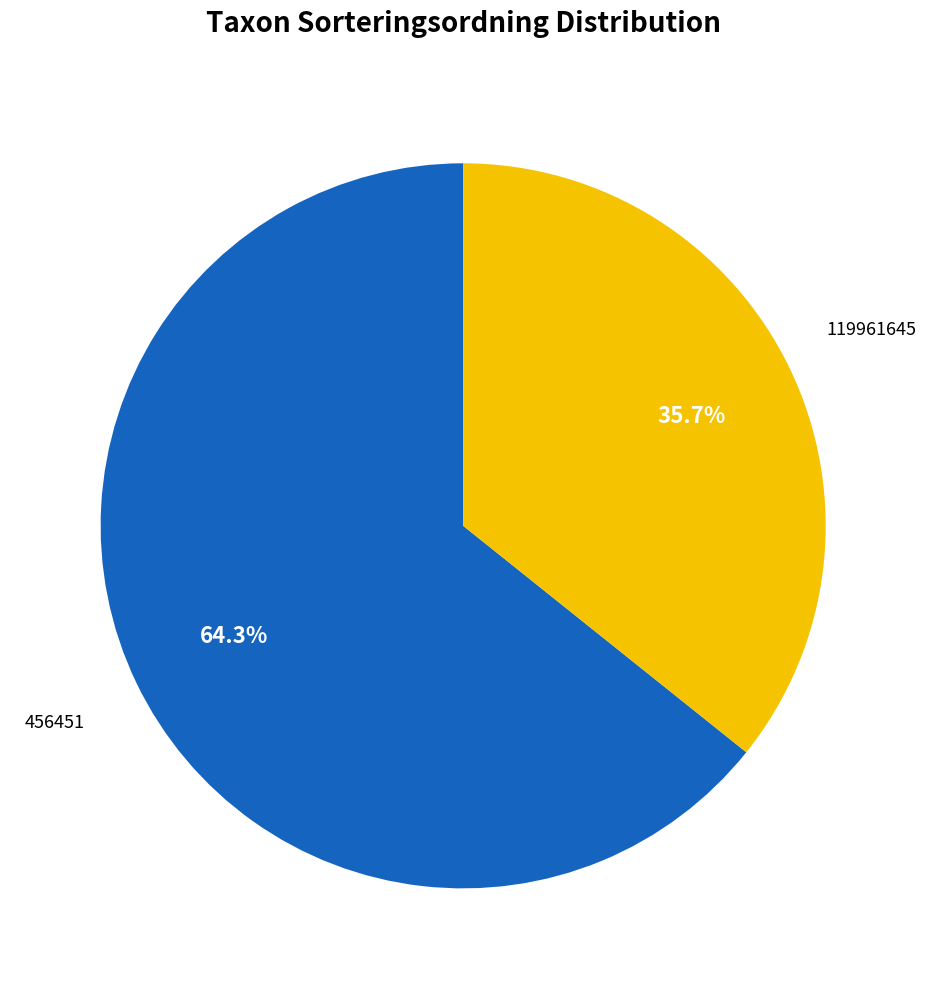

Does any single category account for the majority?

Yes